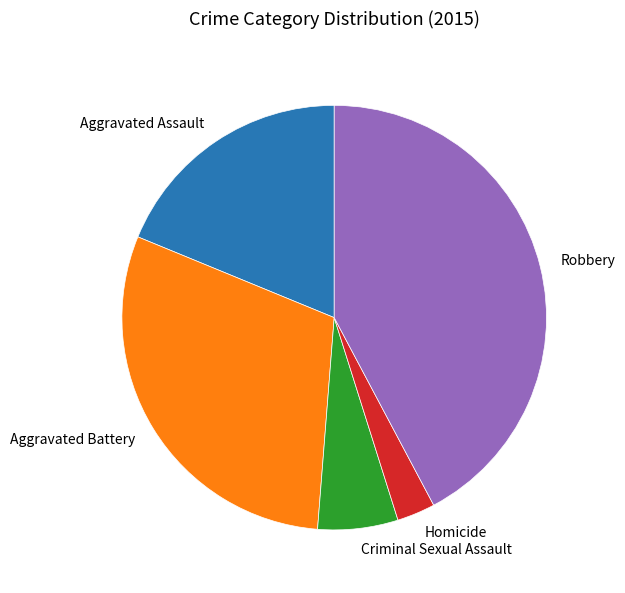

Which category has the smallest portion of the pie?

Homicide